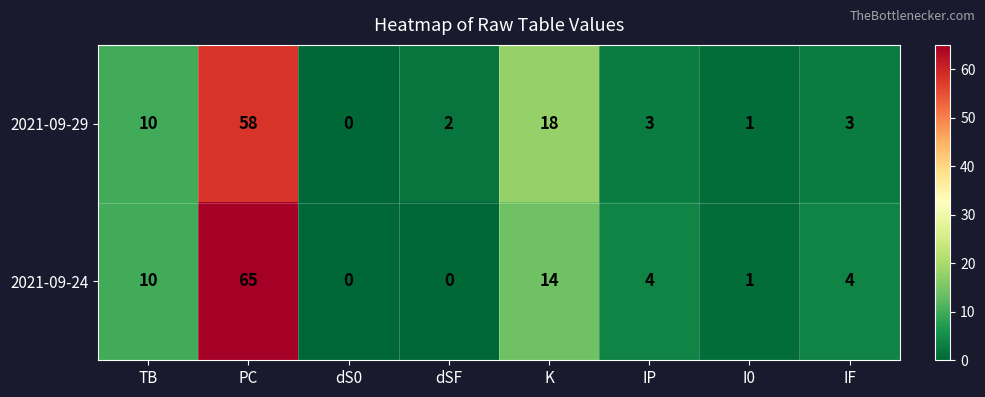

Rank the series by their maximum value, from lowest to highest.

2021-09-29, 2021-09-24